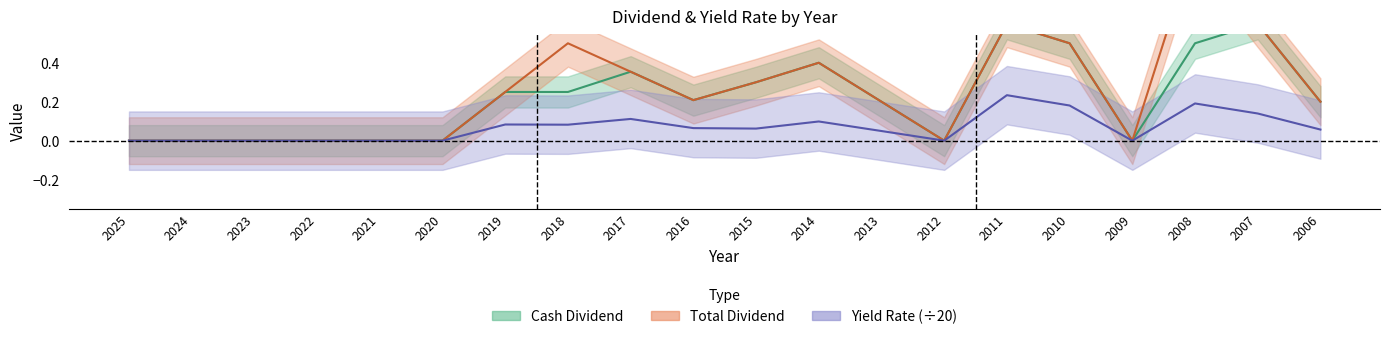

Between 2013 and 2017, which is larger?

2017